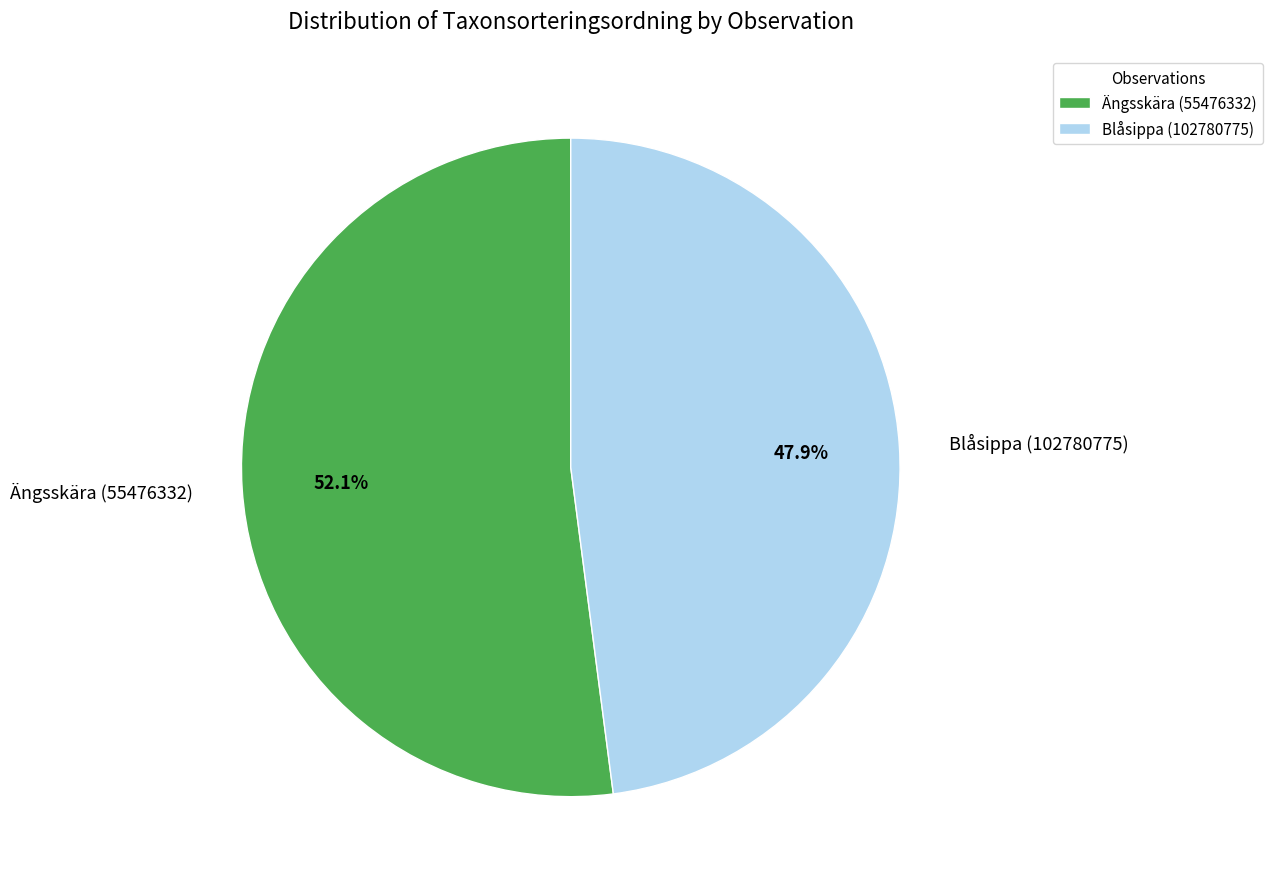

Is there a majority slice in this chart?

Yes